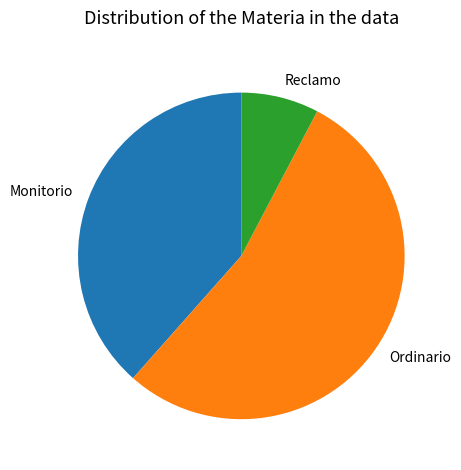

Is Ordinario the majority of the pie?

Yes